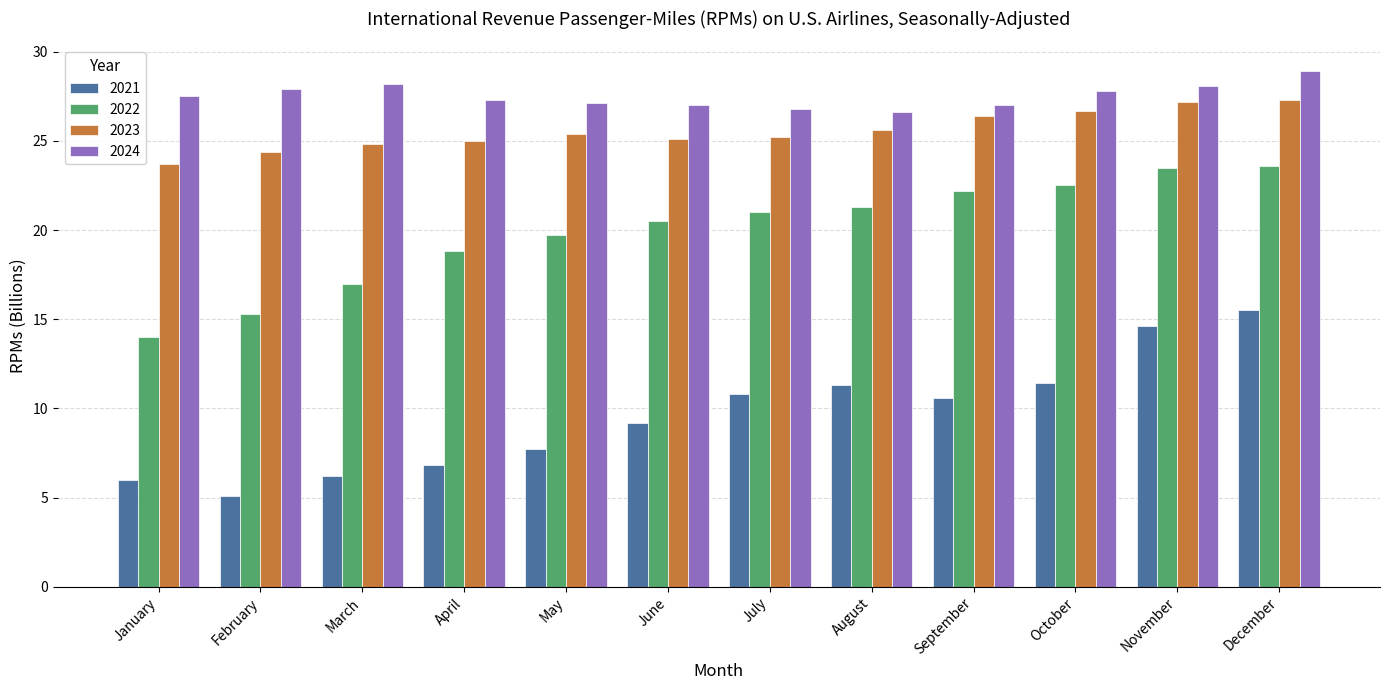

How many data points in 2021 are less than 10?

6